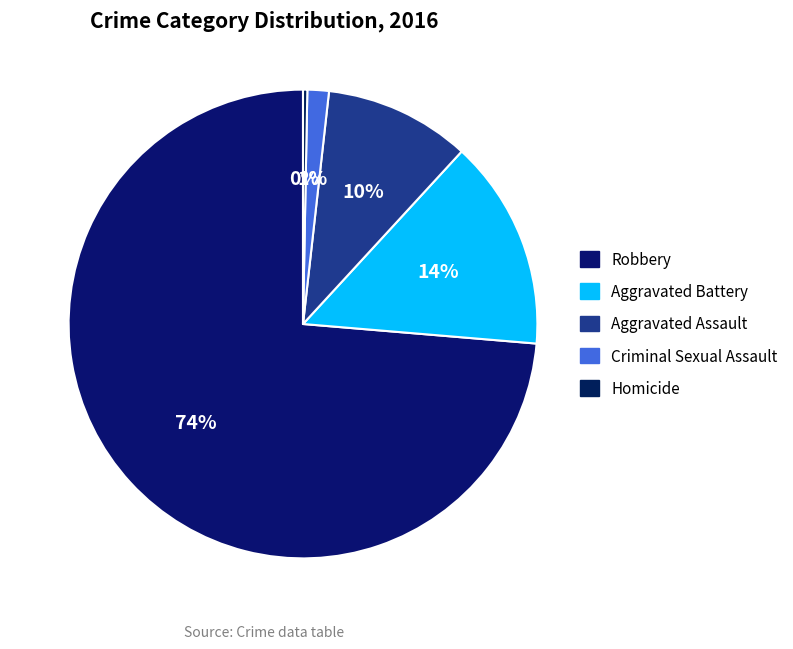

What percentage do Homicide and Criminal Sexual Assault together represent?

1.8%